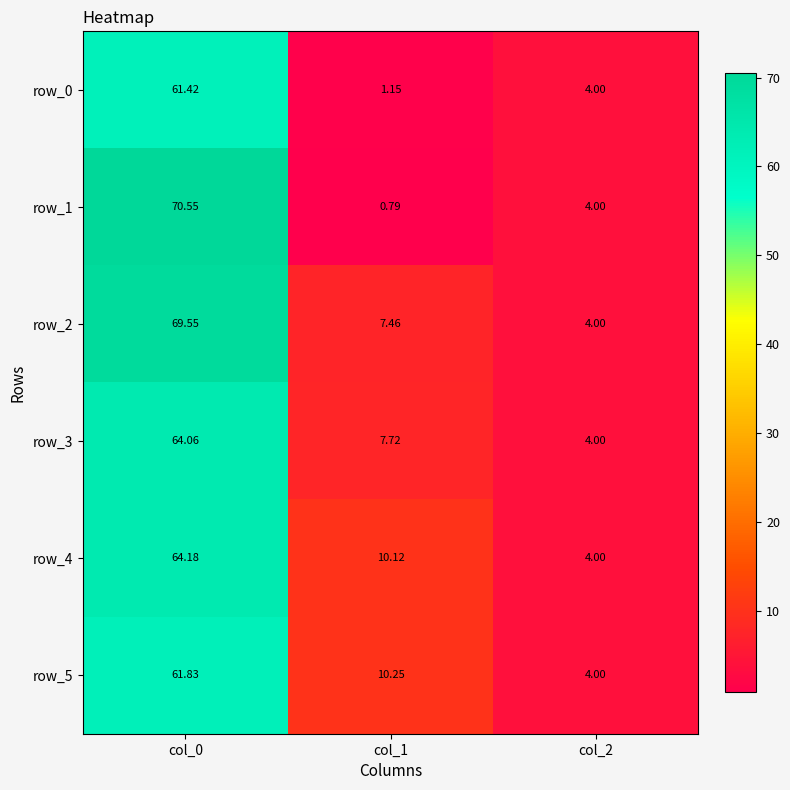

Which label corresponds to the largest value in the chart?

col_0